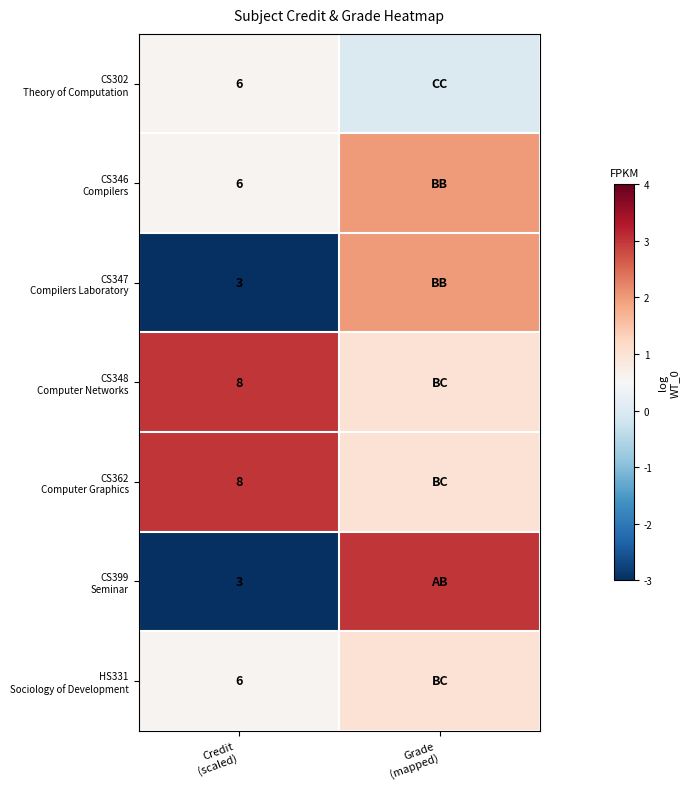

Rank the series at Credit (scaled) from highest to lowest value.

CS348 Computer Networks, CS362 Computer Graphics, CS302 Theory of Computation, CS346 Compilers, HS331 Sociology of Development, CS347 Compilers Laboratory, CS399 Seminar